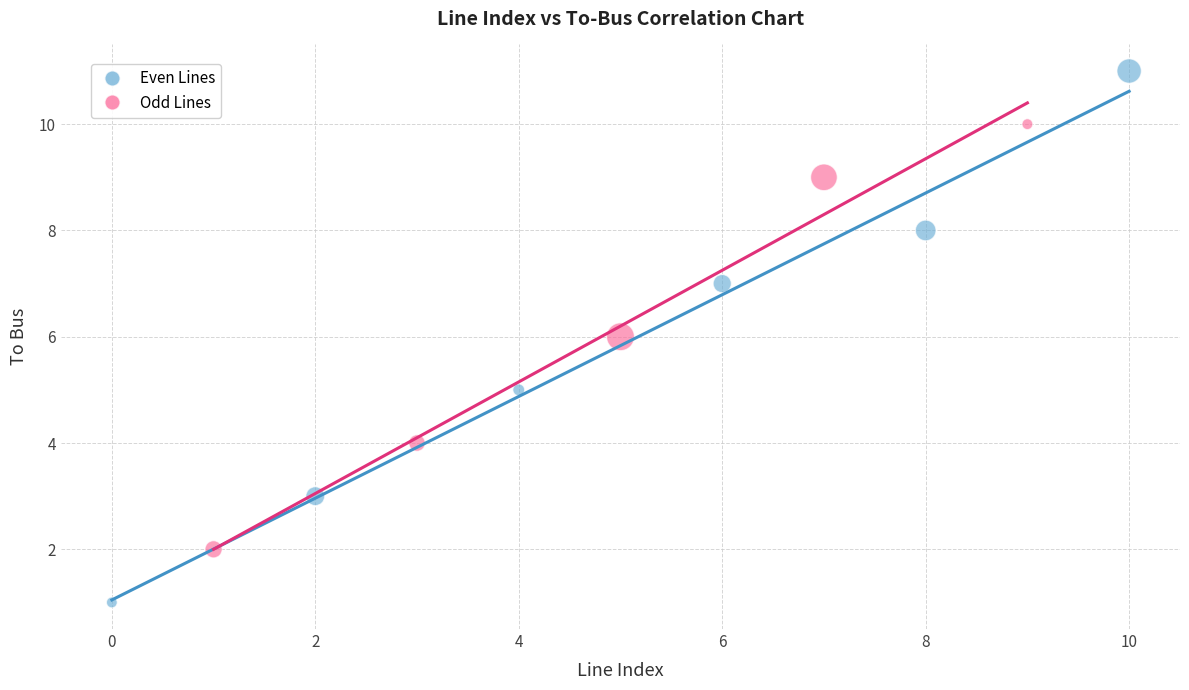

Which series reaches the maximum Y coordinate?

Even Lines